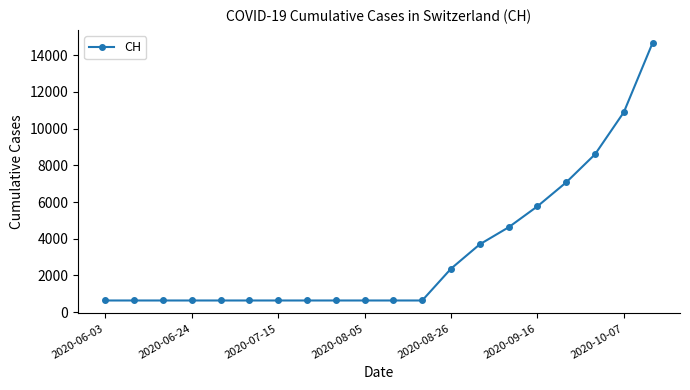

What is the value of the 1st point from the left?

631